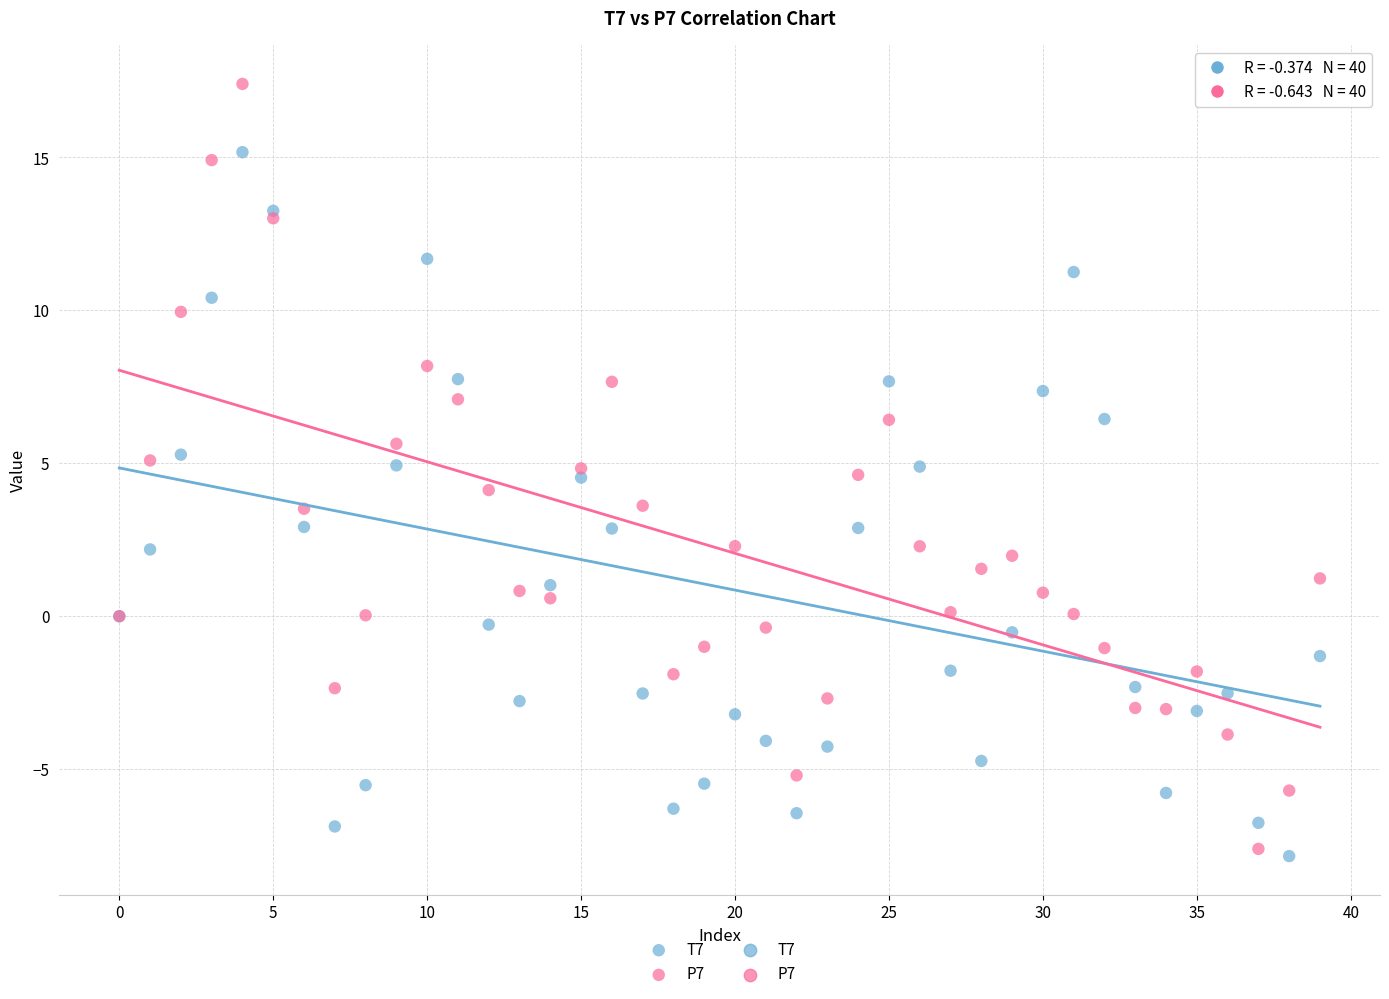

Which series has the largest Y range (max minus min)?

P7